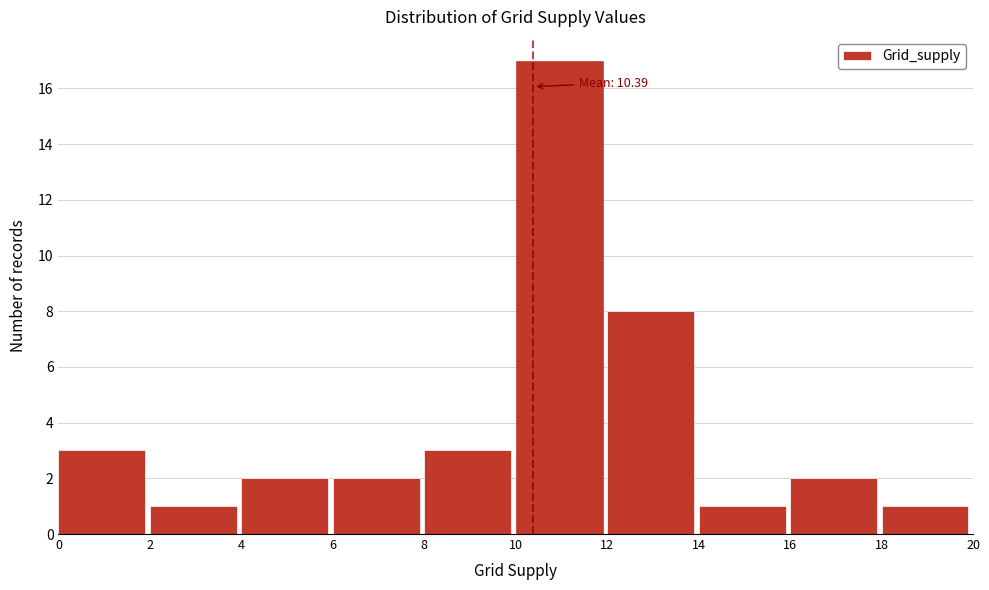

Over which range of the x-axis is the bar tallest?

10 to 12